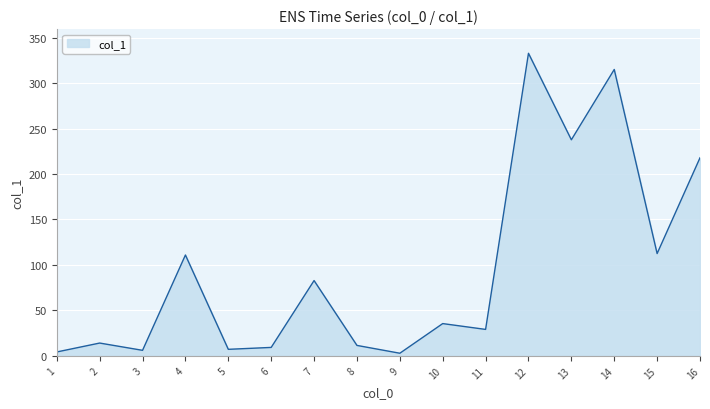

At which category does the data reach its first local valley?

3